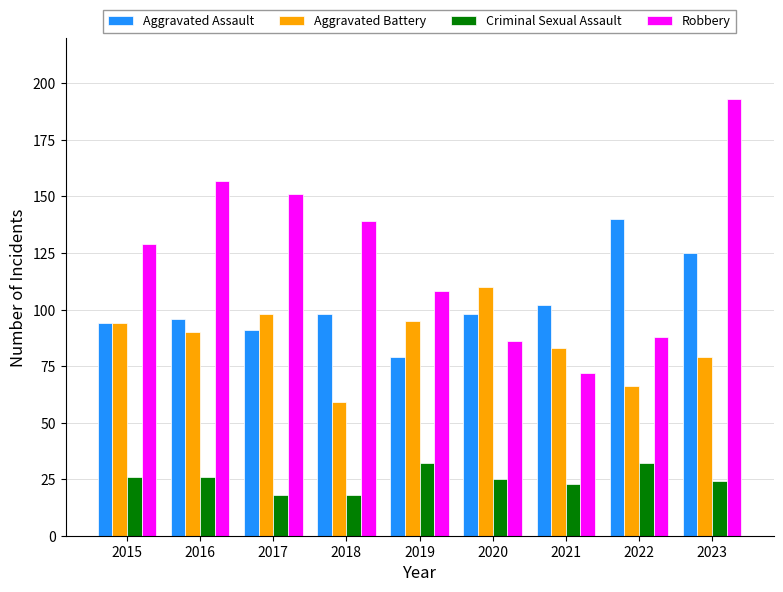

Which series has the largest total across all categories?

Robbery